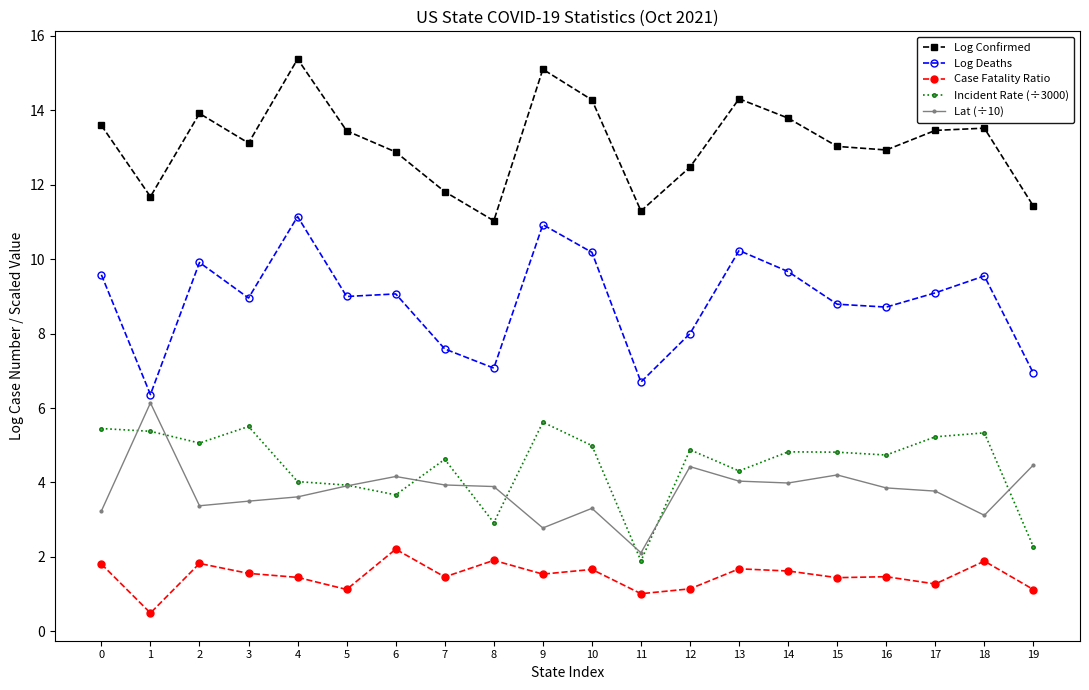

True or false: Log Deaths and Log Confirmed intersect in this chart.

False